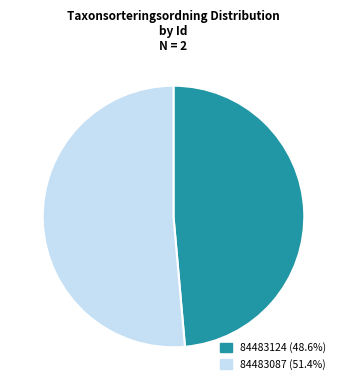

Is there a majority slice in this chart?

Yes